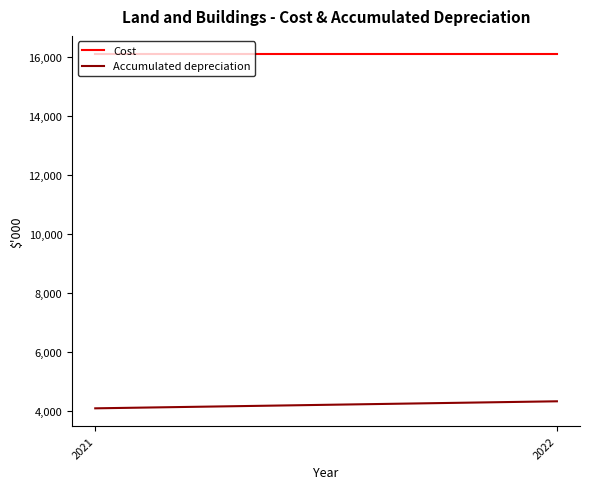

Between 2022 and 2021, which is larger?

2022